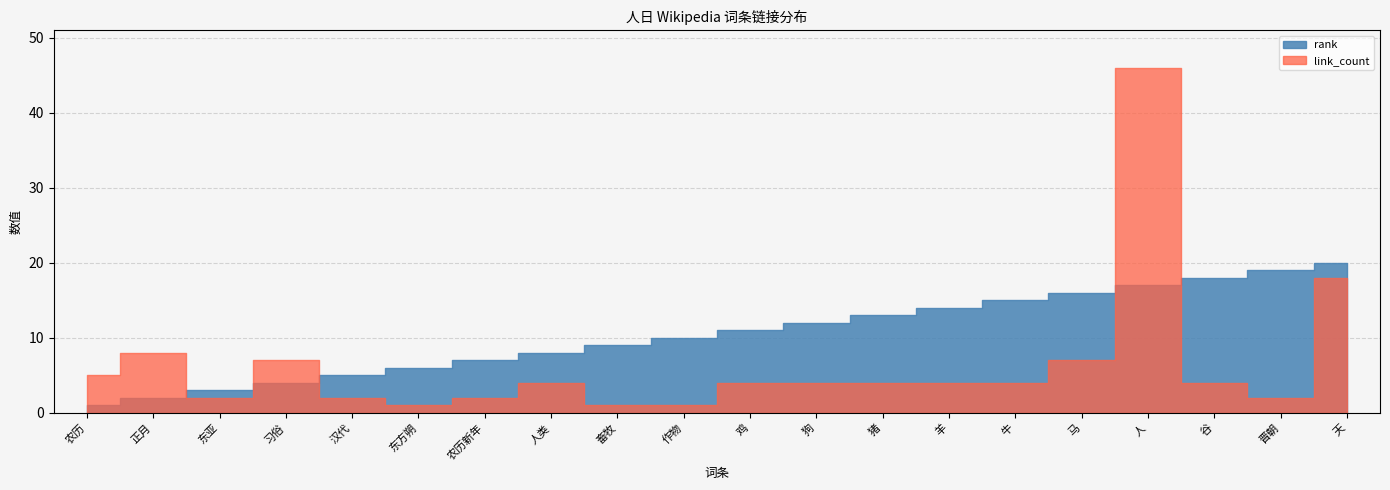

List the labels in order of link_count value, smallest first.

东方朔, 畜牧, 作物, 东亚, 汉代, 农历新年, 晋朝, 人类, 鸡, 狗, 猪, 羊, 牛, 谷, 农历, 习俗, 马, 正月, 天, 人